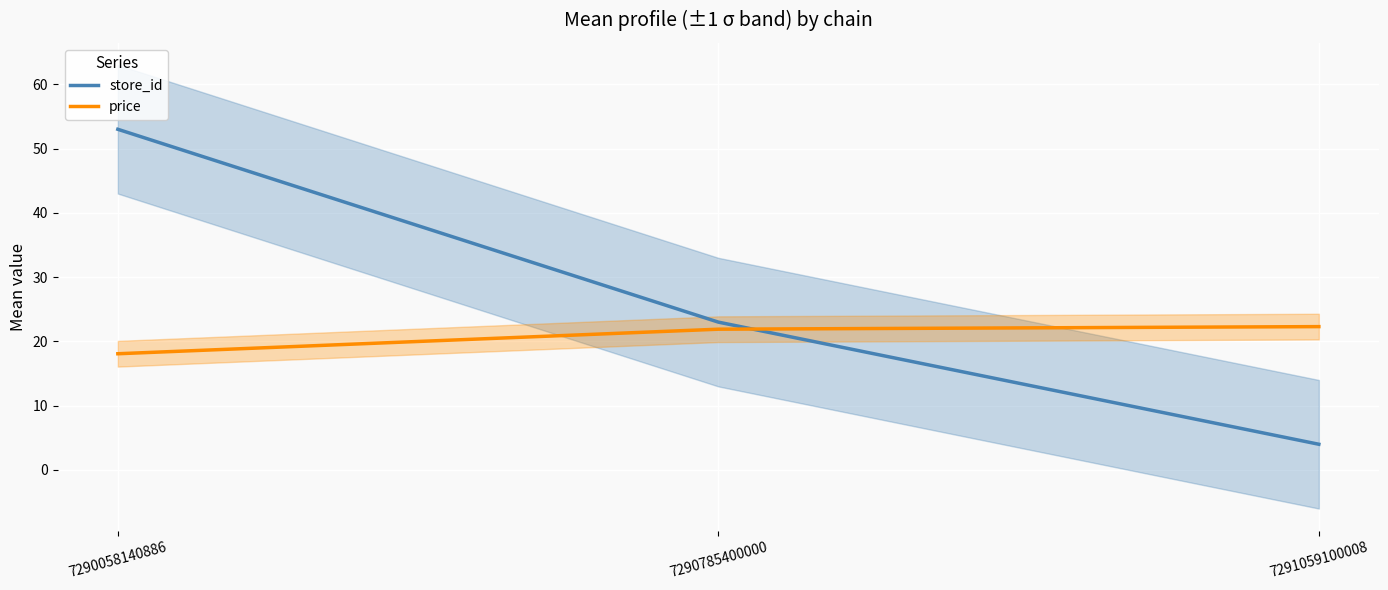

What is the total value across all series at 7291059100008?

26.3